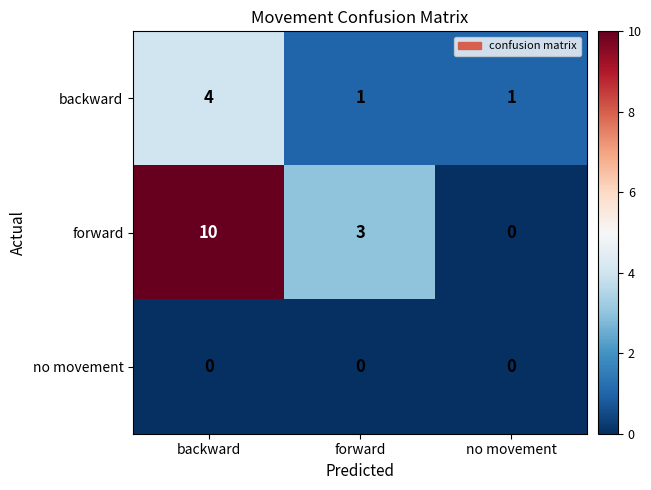

Count the number of categories in the chart.

3